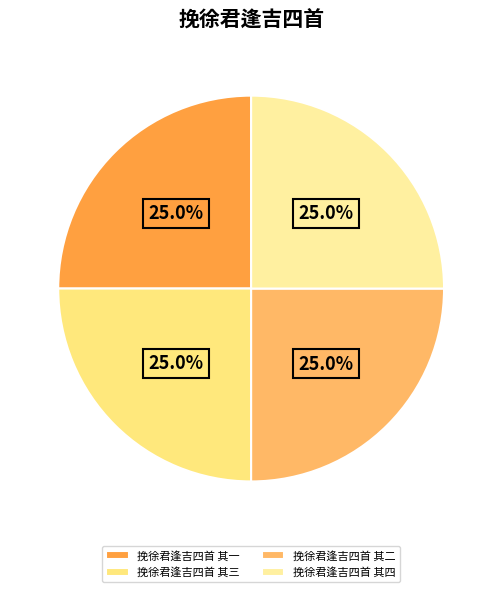

Does any single category account for the majority?

No